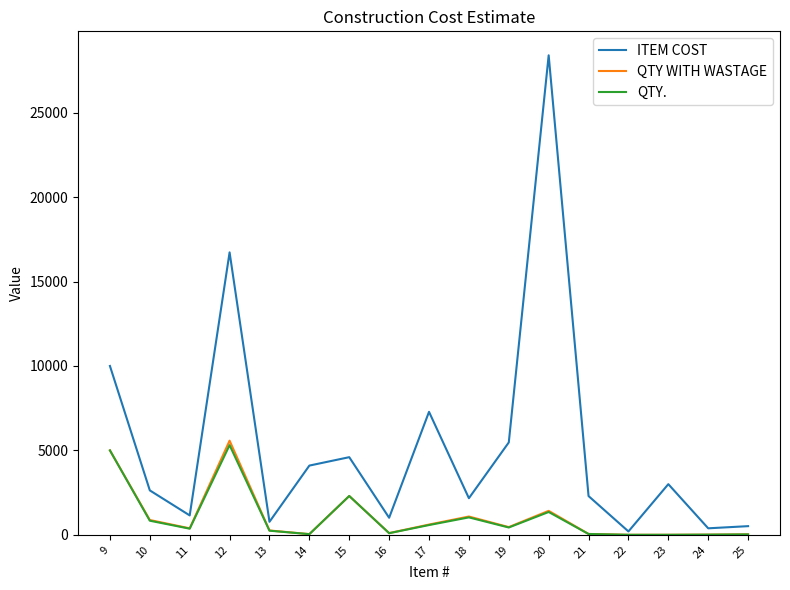

How many lines are shown in the chart?

3